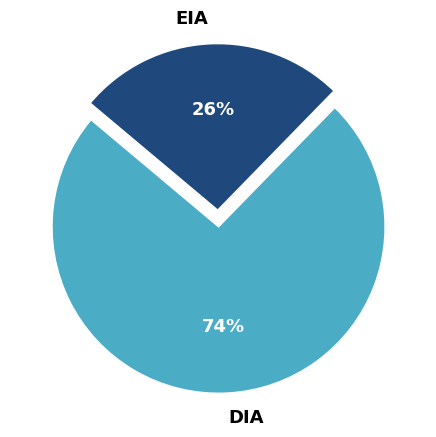

To the nearest percent, what portion does DIA represent?

74%